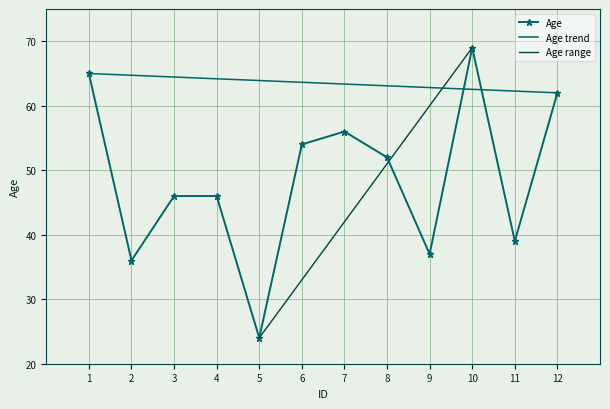

At which category does the chart reach its minimum across all series?

5